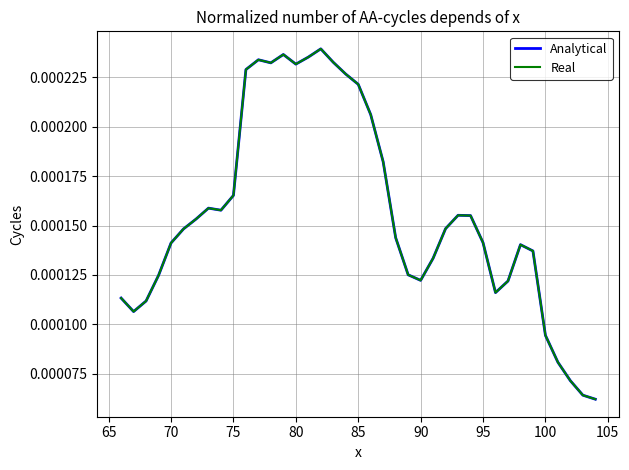

Does the chart display data point markers on the line(s)?

No